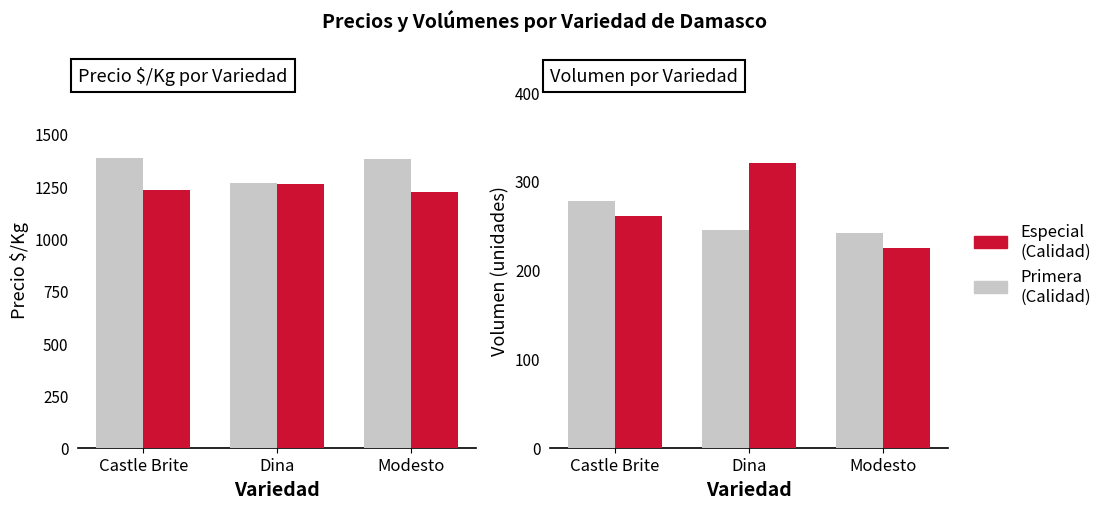

Which series has the largest range (max minus min)?

Primera